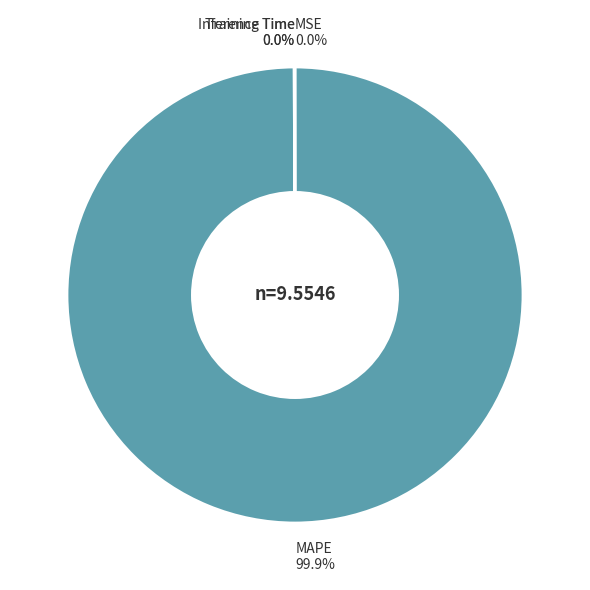

Does MAPE 99.9% represent more than half of the total?

Yes